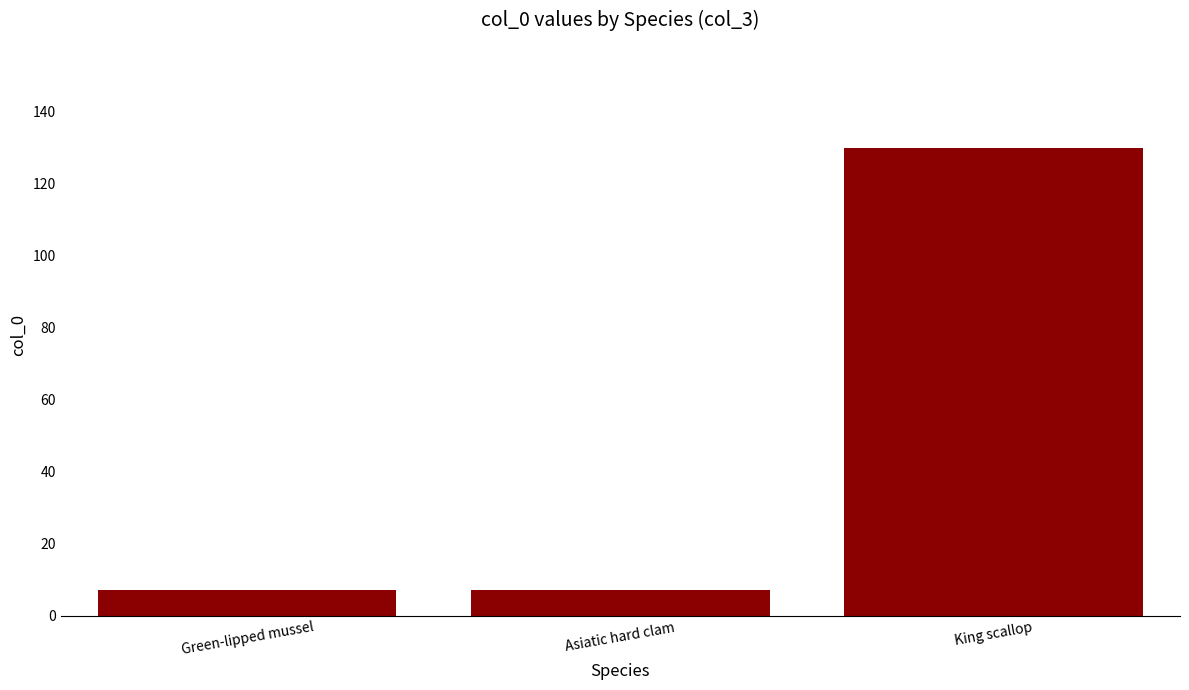

The value at Green-lipped mussel is 7. True or false?

True